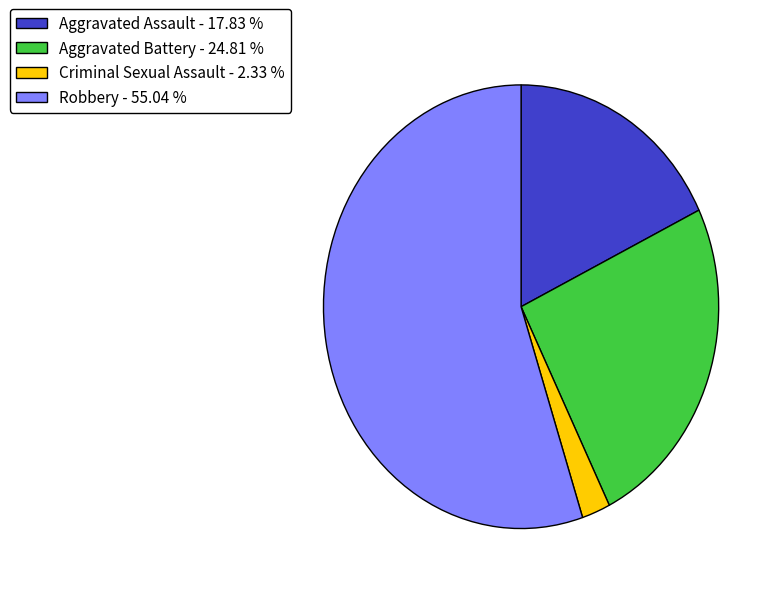

Is the sum of Robbery - 55.04 % and Criminal Sexual Assault - 2.33 % greater than half?

Yes